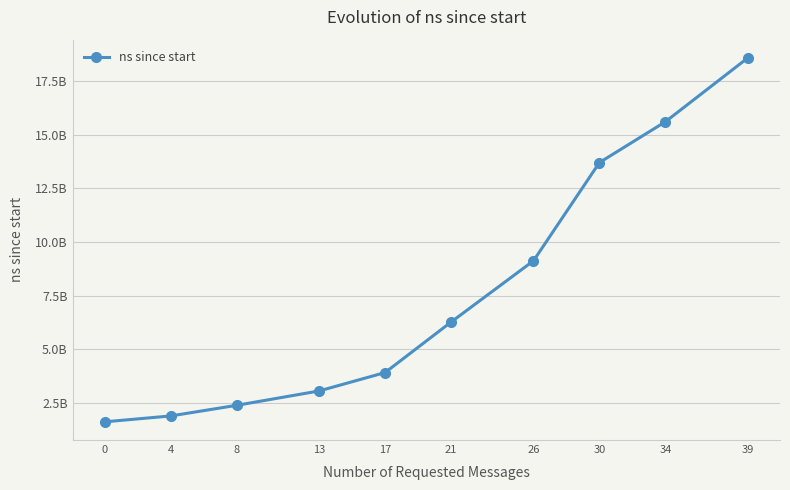

Is this an area chart (filled region under the line)?

No